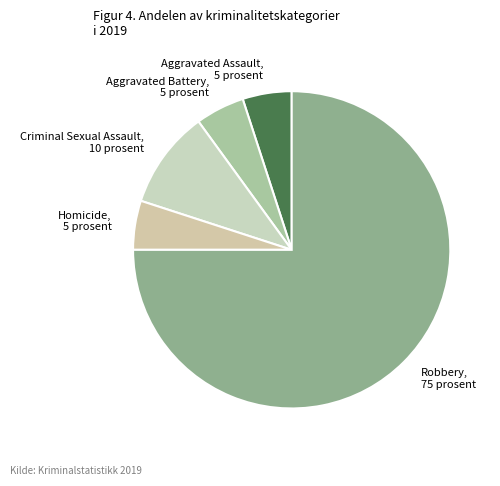

Approximately how many times larger is the value at Aggravated Battery compared to Criminal Sexual Assault?

0.5